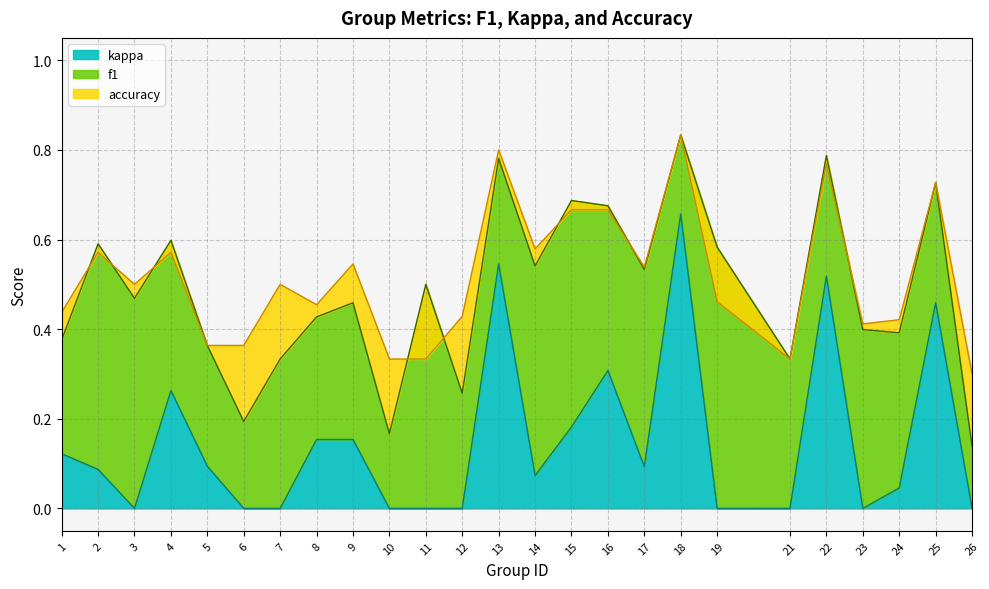

True or false: accuracy has a value of 0.8 at 18.

True